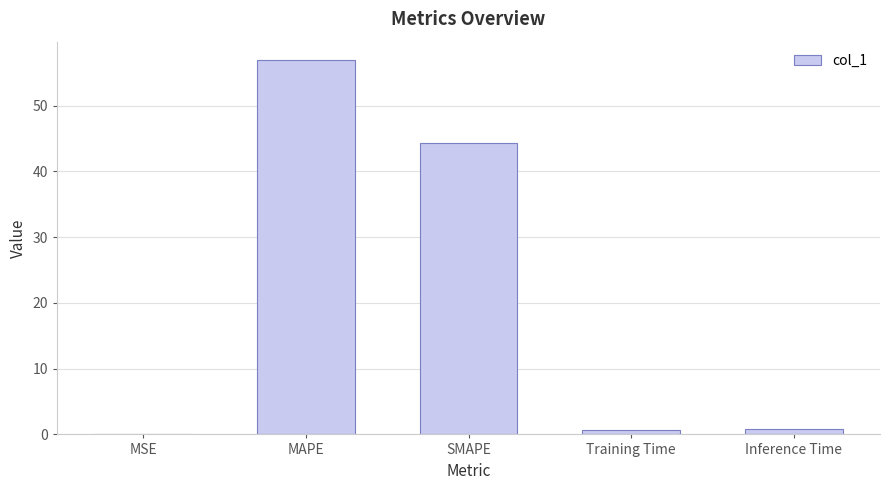

What is the sum of all values?

102.7